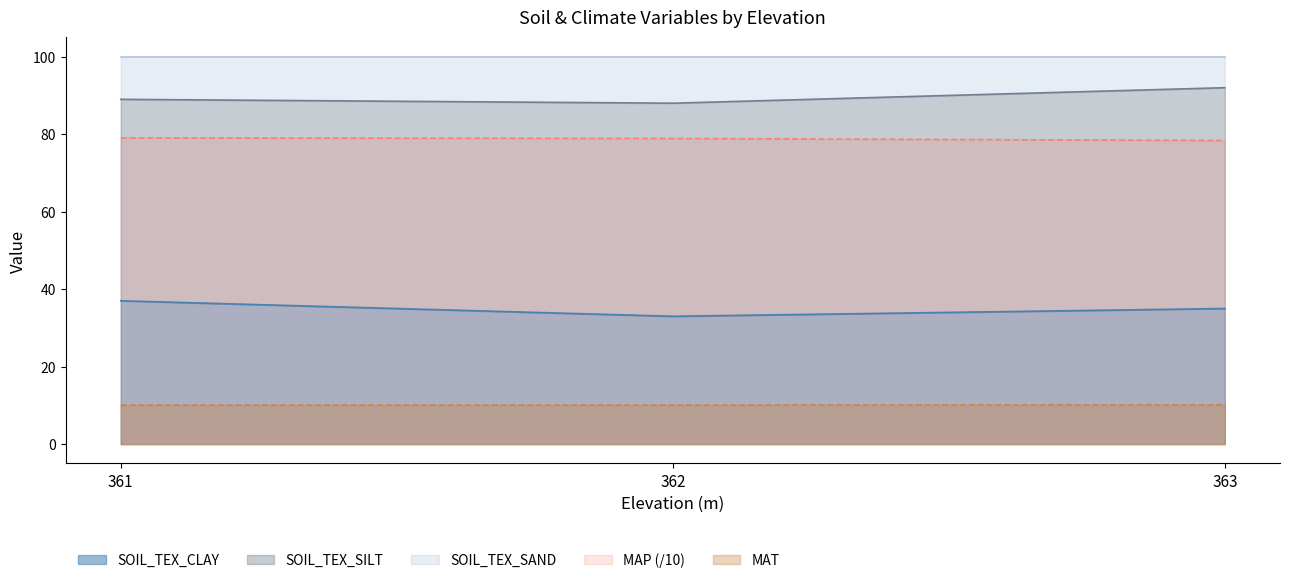

Is the value of MAT at 363 greater than the value of SOIL_TEX_SAND at 363?

No